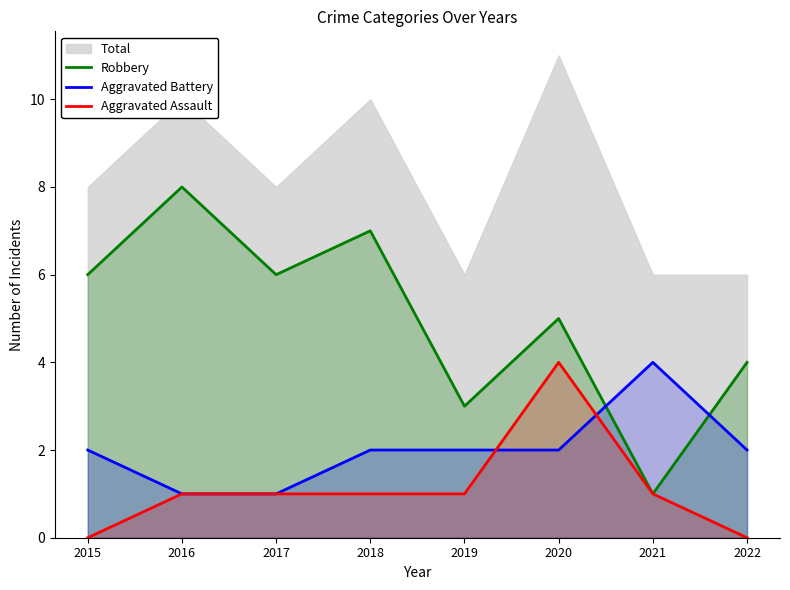

How many interior local peaks does the Robbery series have?

3